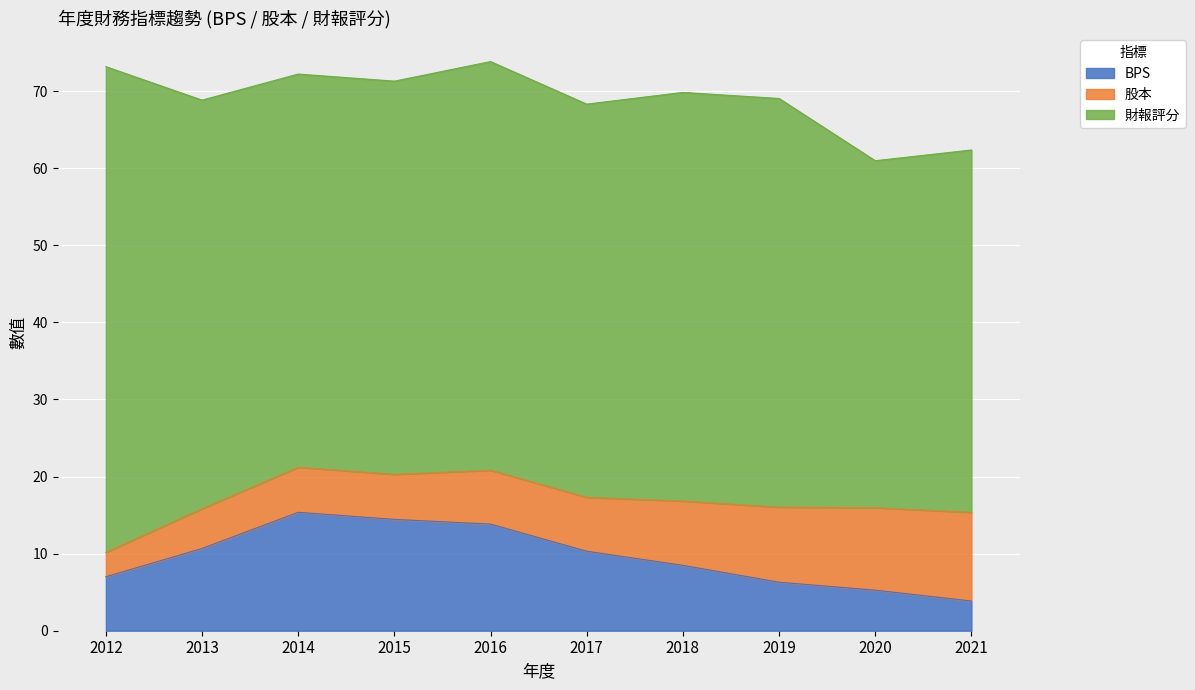

Between 2015 and 2017, which is larger?

2015